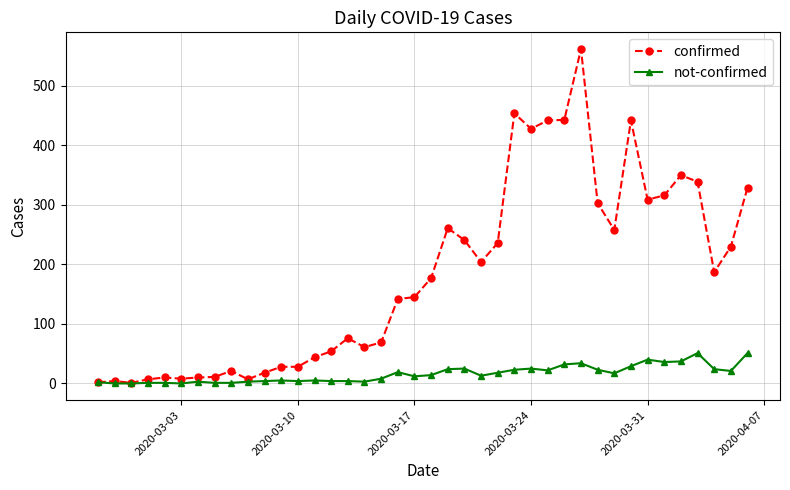

What is the maximum value for confirmed?

562